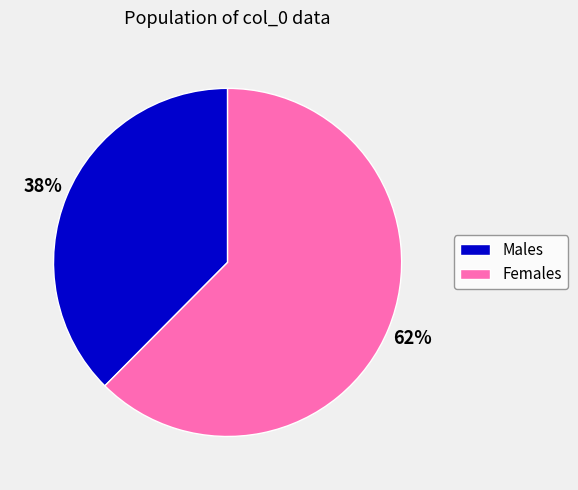

The Females slice represents 49% of the pie. True or false?

False